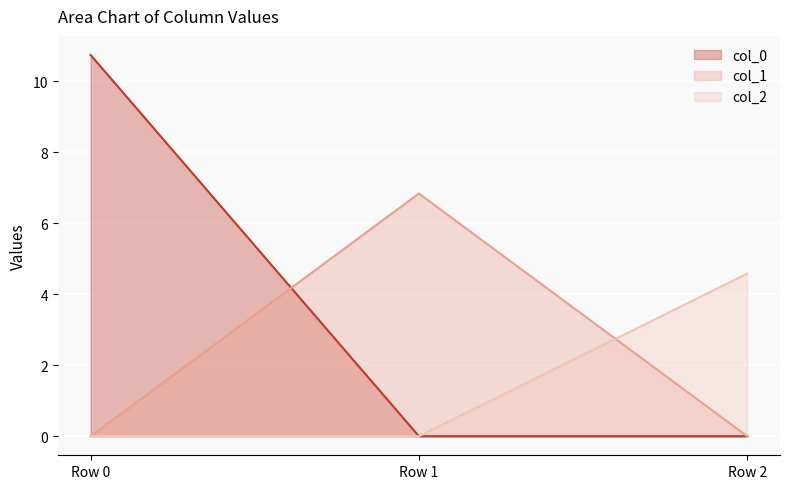

What is the total value across all series at Row 1?

6.8